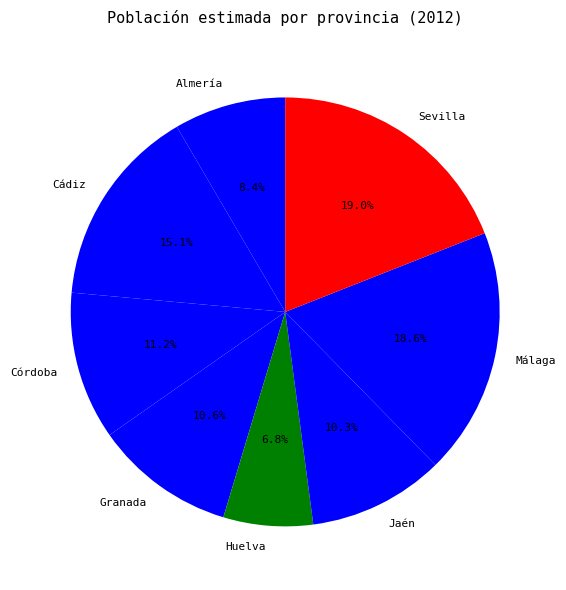

True or false: Málaga accounts for 26% of the total.

False